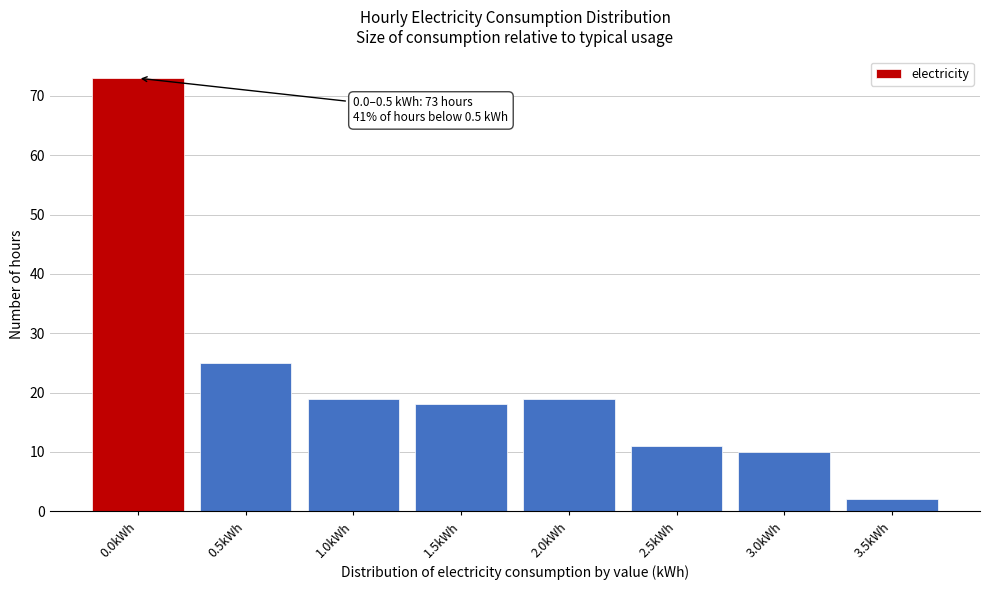

Reading left to right, what are all the values shown in this chart?

0.0kWh=73	0.5kWh=25	1.0kWh=19	1.5kWh=18	2.0kWh=19	2.5kWh=11	3.0kWh=10	3.5kWh=2